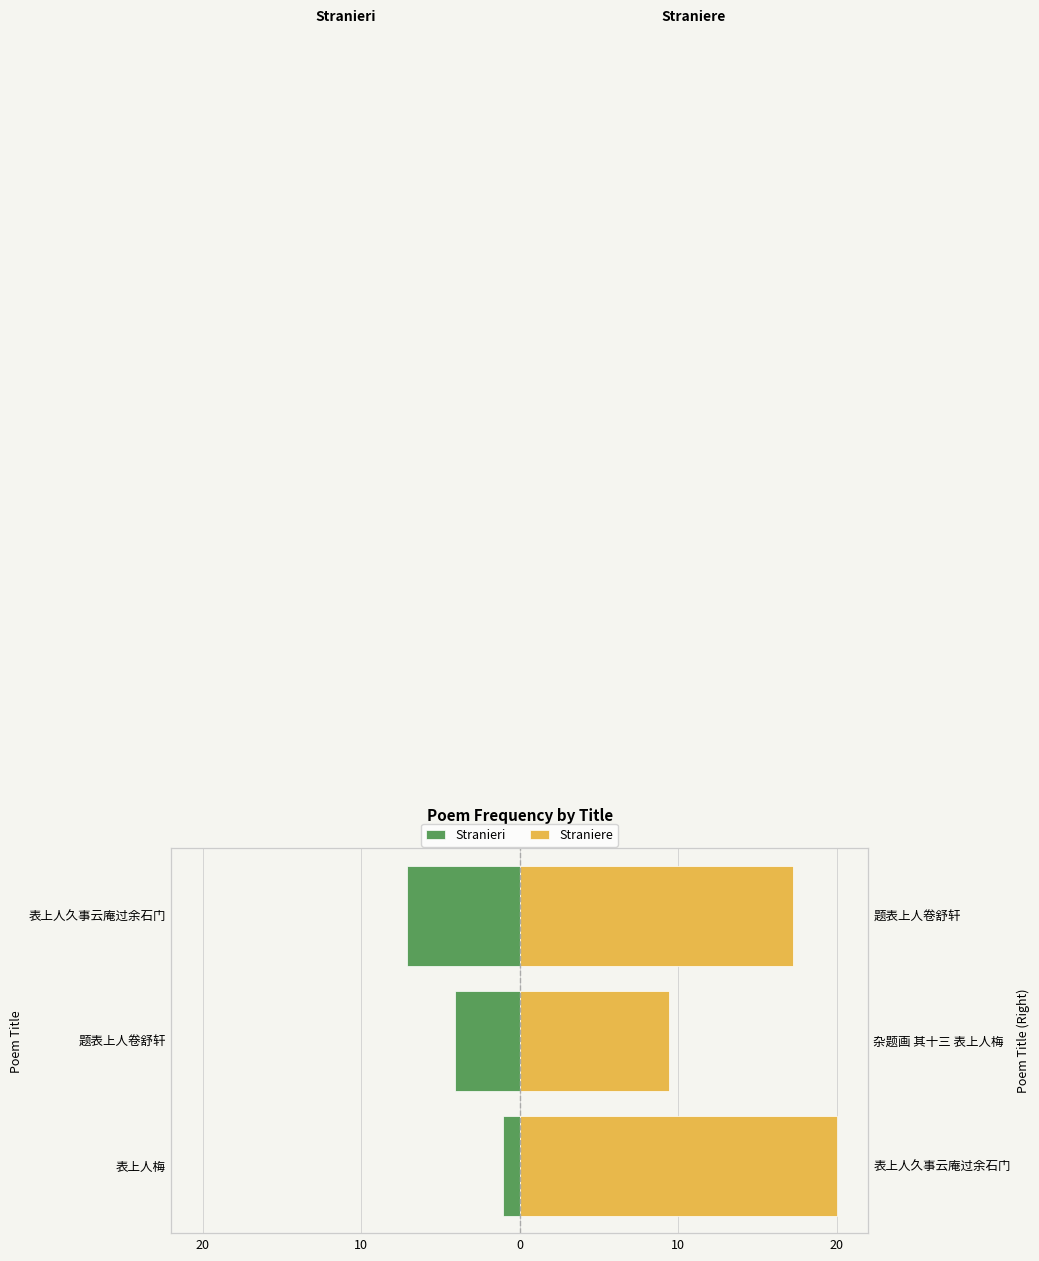

What are all the series names shown in the legend?

Stranieri, Straniere